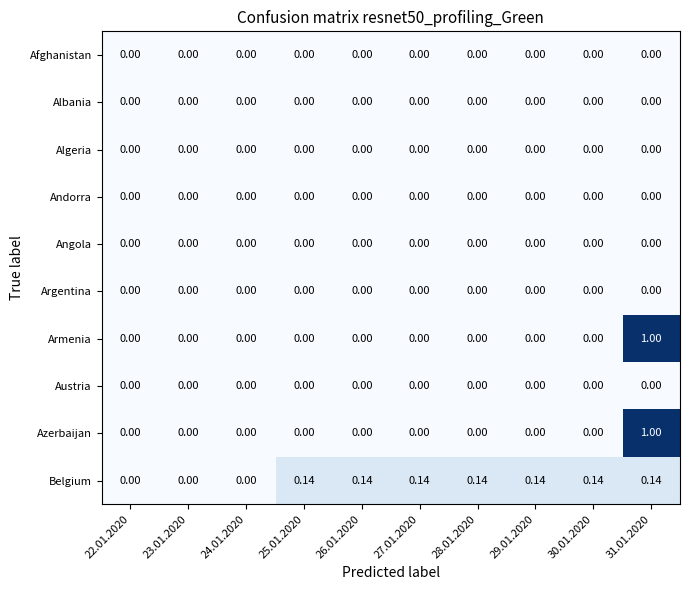

How many series are shown in this chart?

10